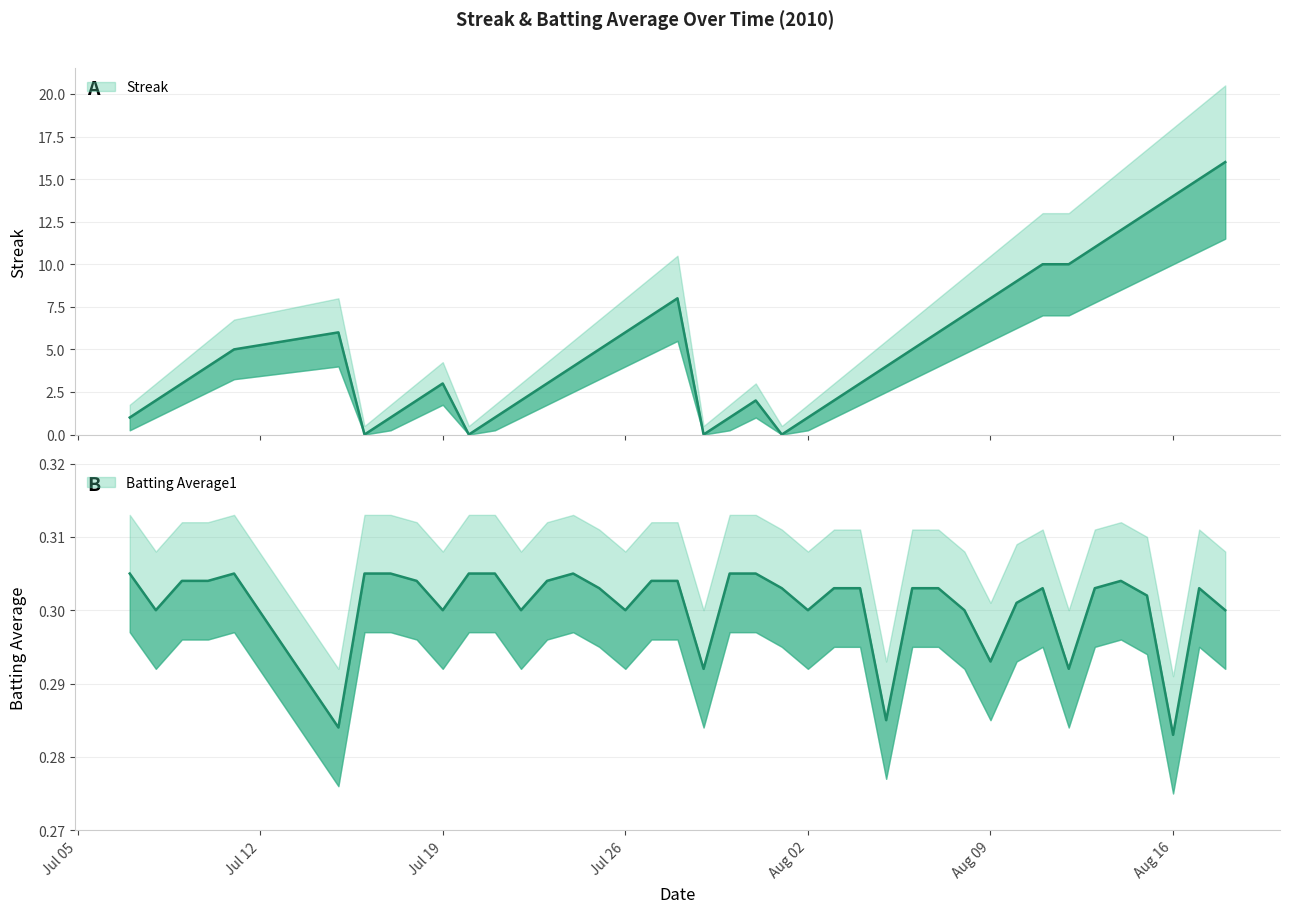

What is the value of the Batting Average1 point at the 12th from the left?

0.3